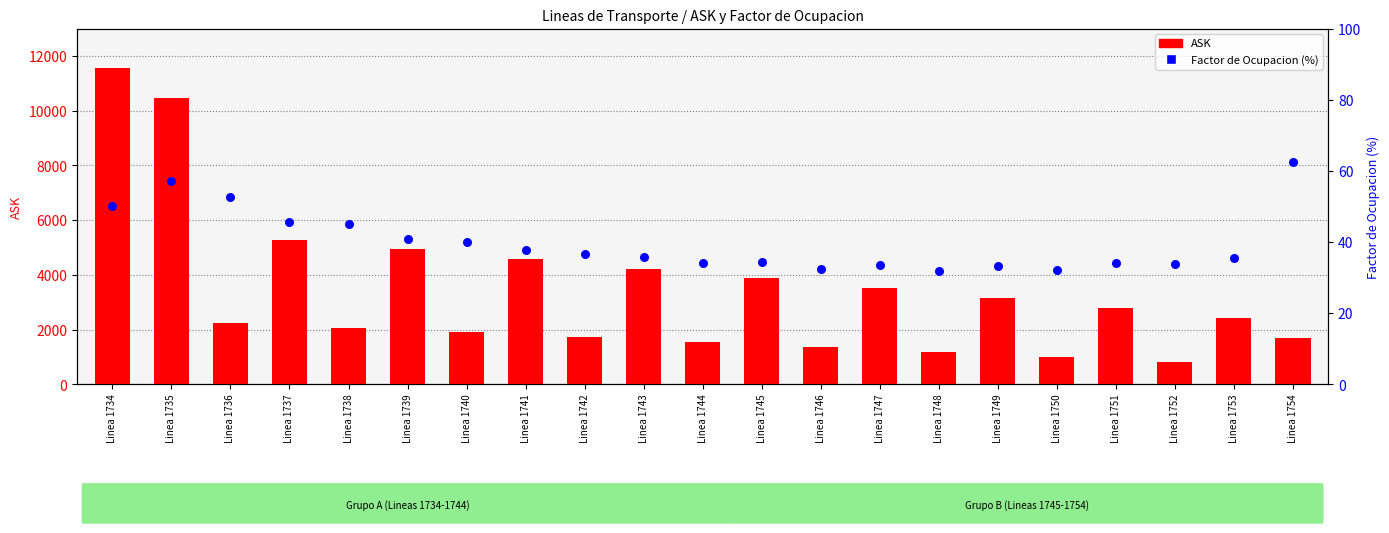

Which series reaches the maximum Y coordinate?

ASK